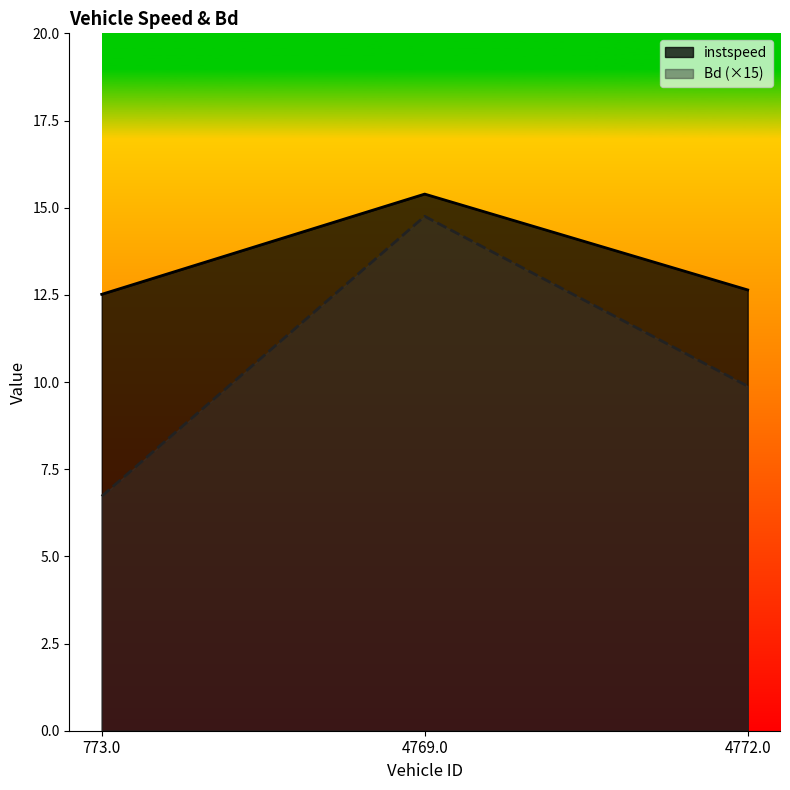

True or false: Bd has a value of 9.9 at 4772.0.

True